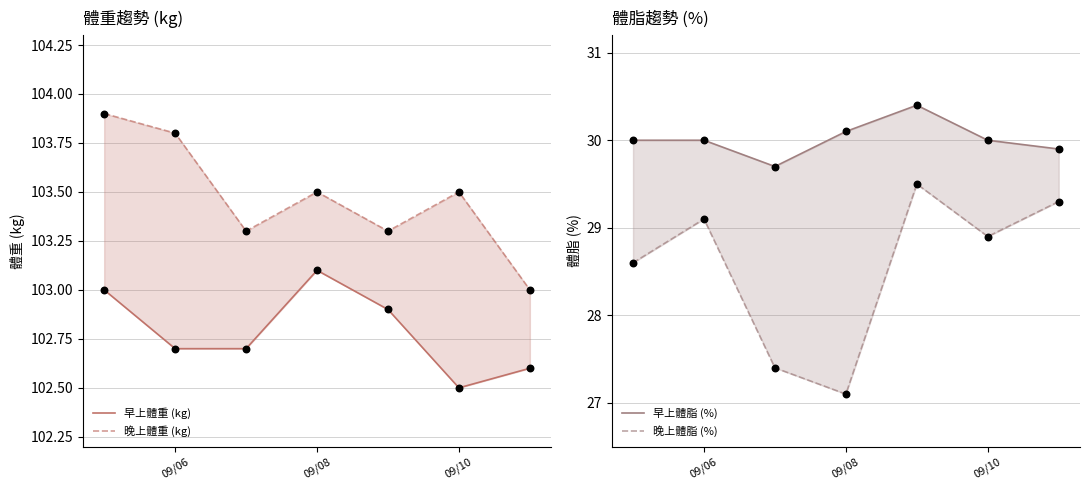

Is the value of 早上體重 (kg) at 4 greater than the value of 早上體脂 (%) at 09/08?

Yes